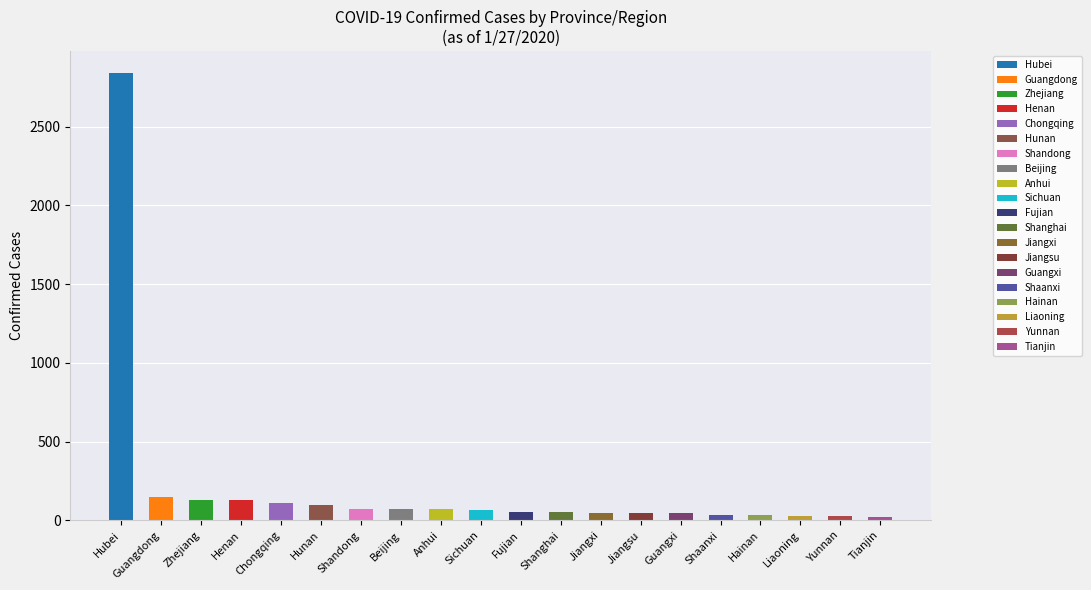

Is it true that the value at Liaoning is 15?

False